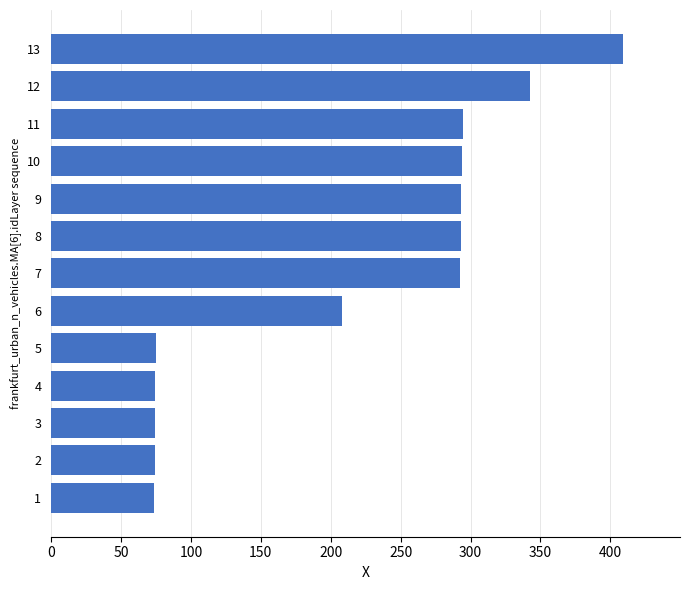

Which has a higher value, 10 or 4?

10